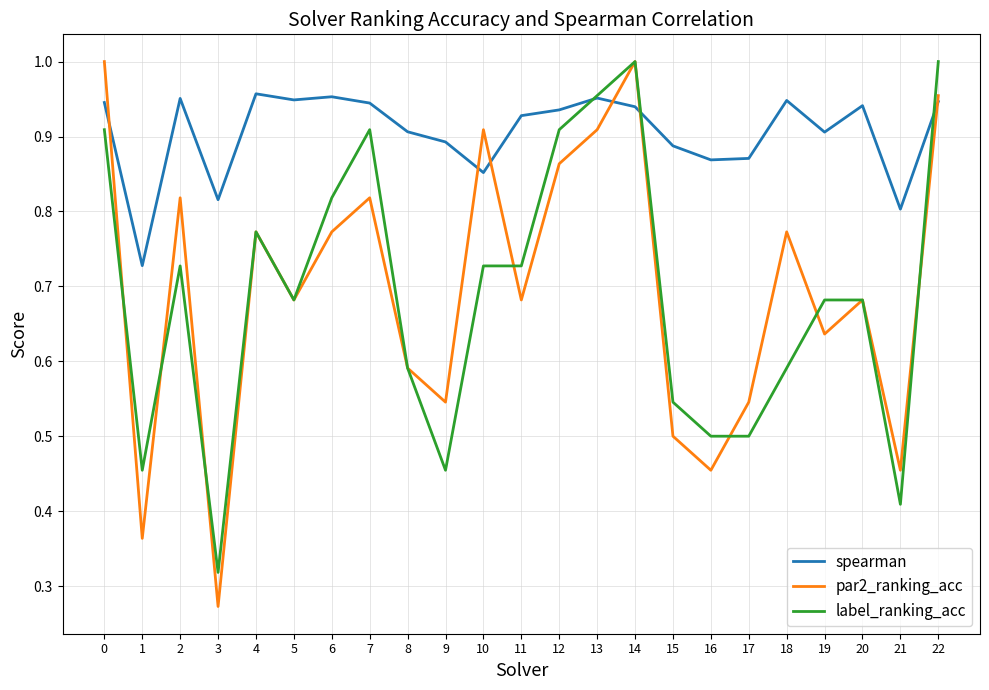

At which category does spearman reach its first local valley?

1